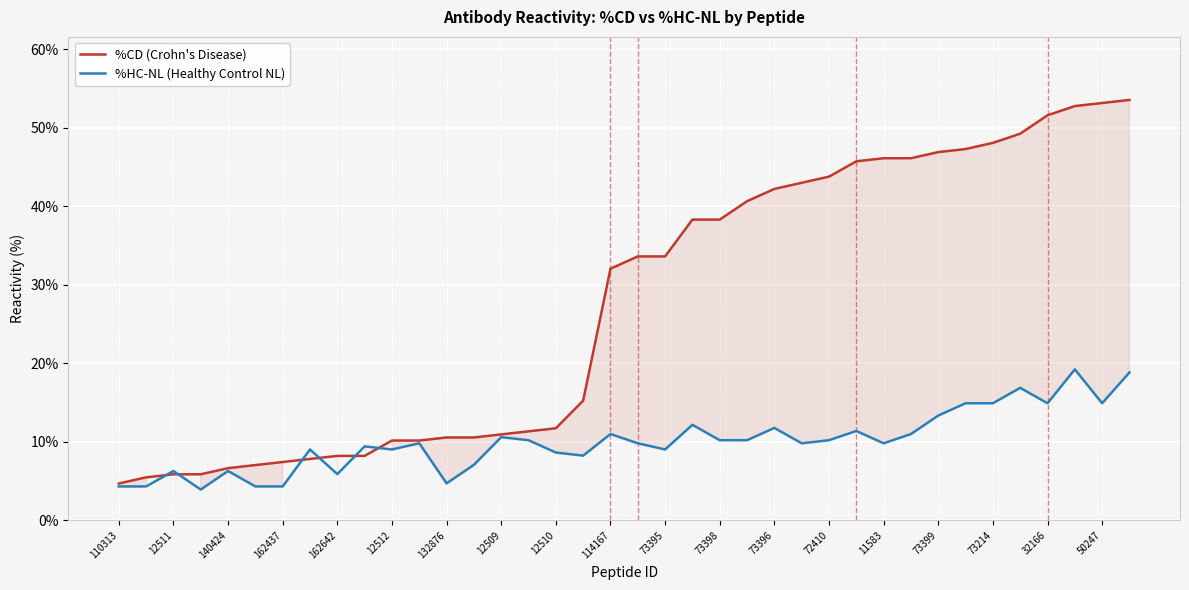

Which series has the largest range (max minus min)?

%CD (Crohn's Disease)